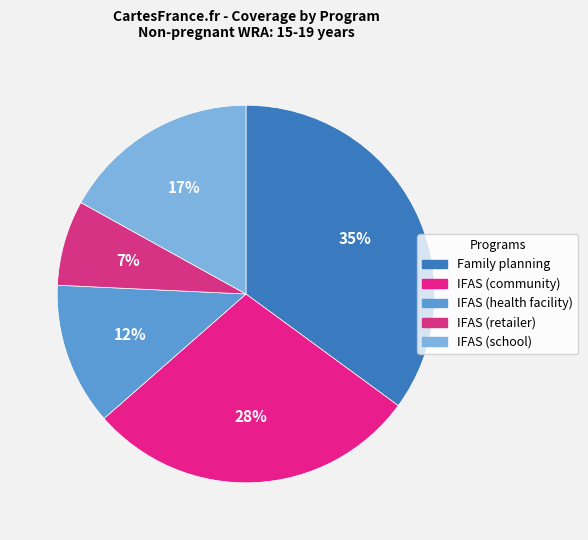

Is the sum of IFAS (health facility) and Family planning greater than half?

No